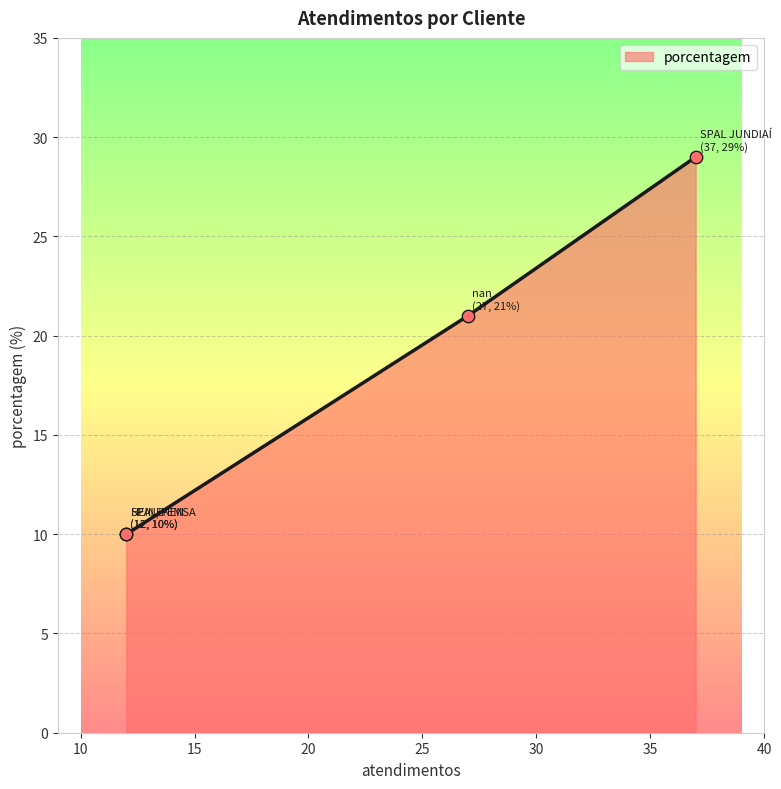

What is the change in value from SPAL JUNDIAÍ to nan?

-8